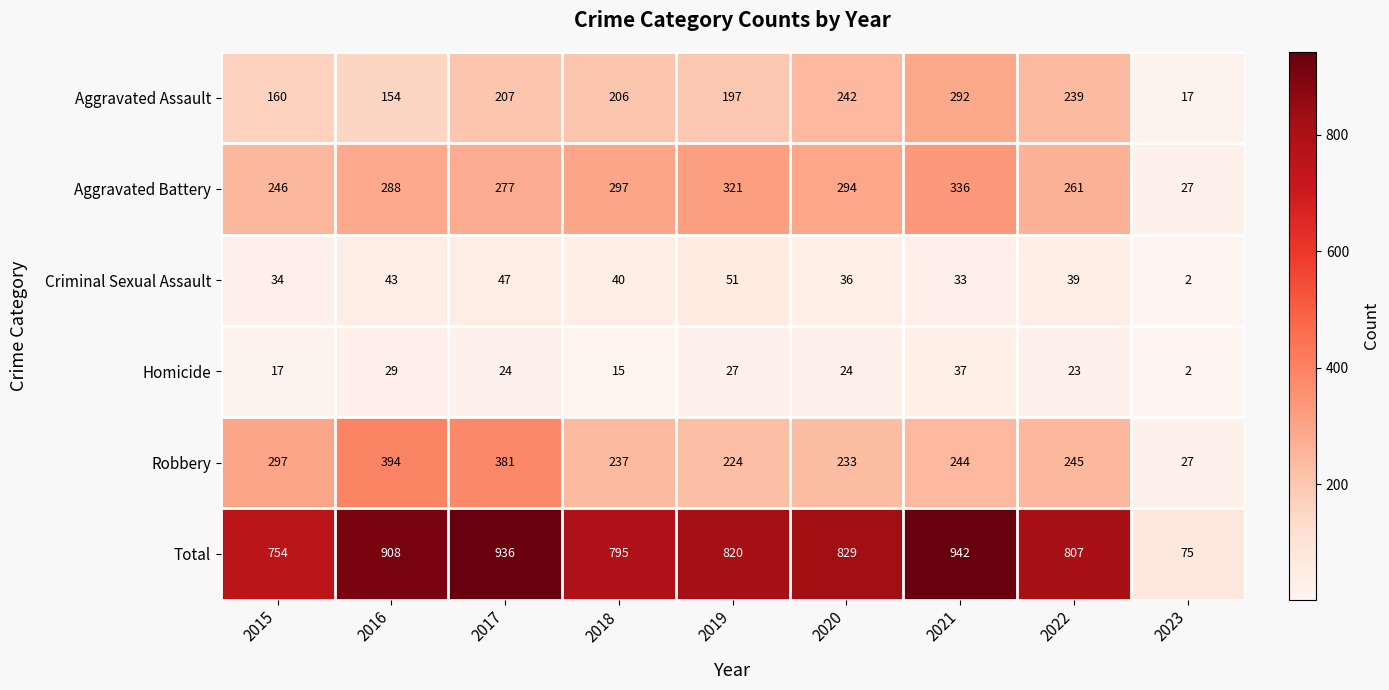

What is the difference between the Robbery values at 2016 and 2022?

149